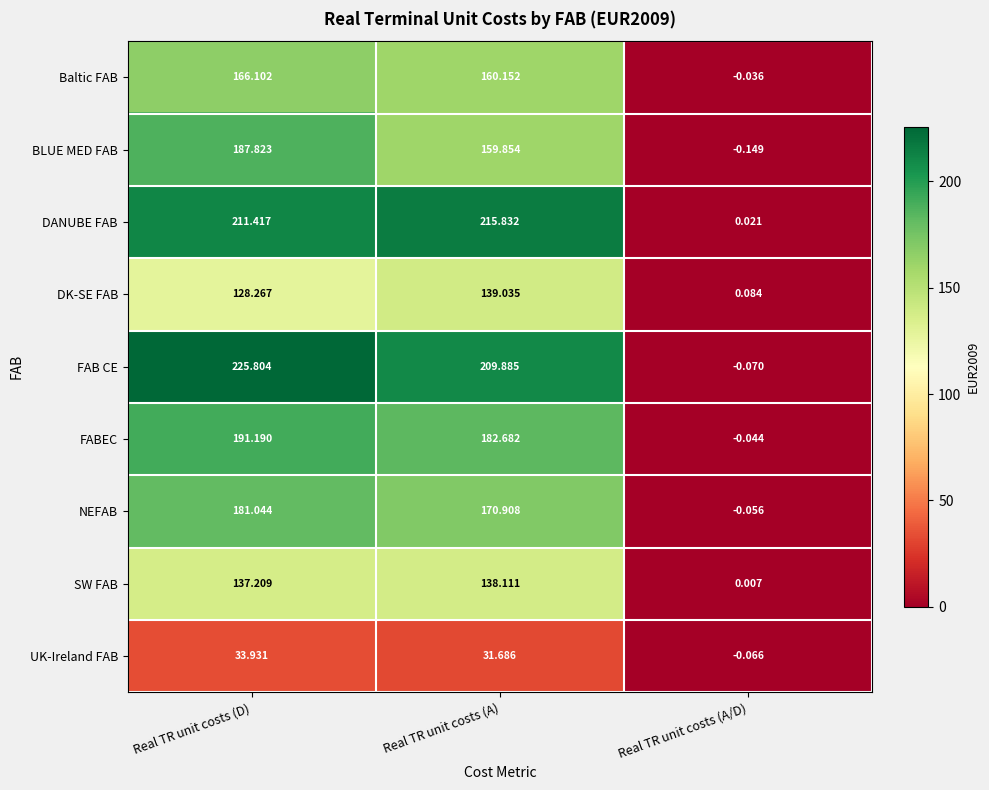

Which series has the widest spread of values?

FAB CE